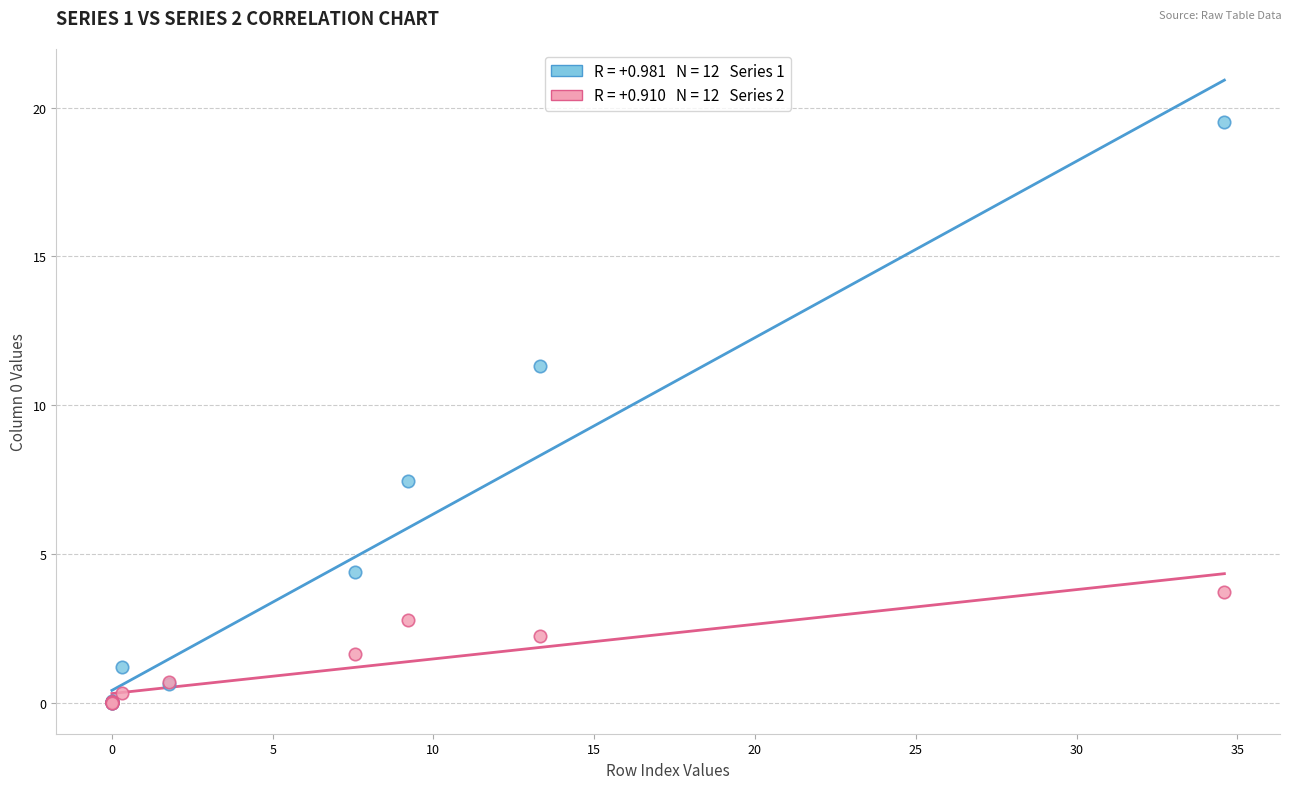

Across all series, what Y value is closest to 9?

7.4